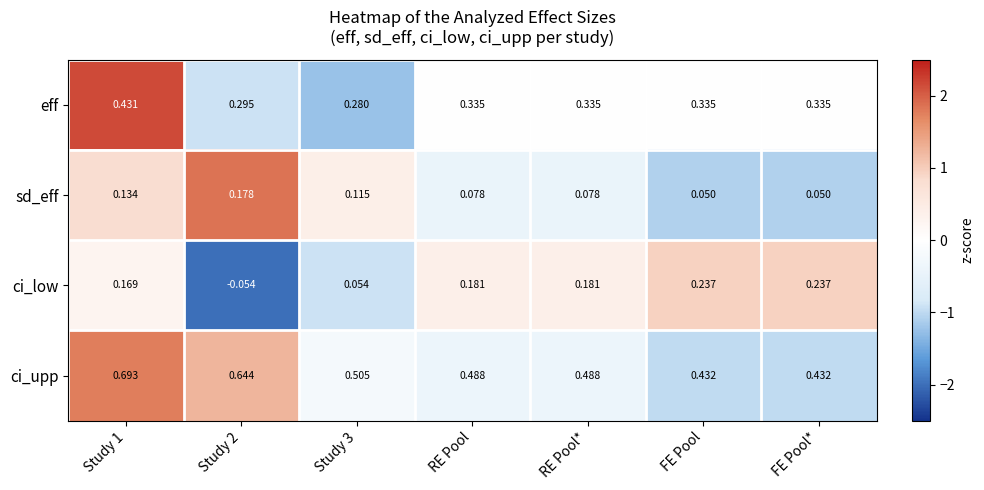

What is the total value across all series at FE Pool?

1.1